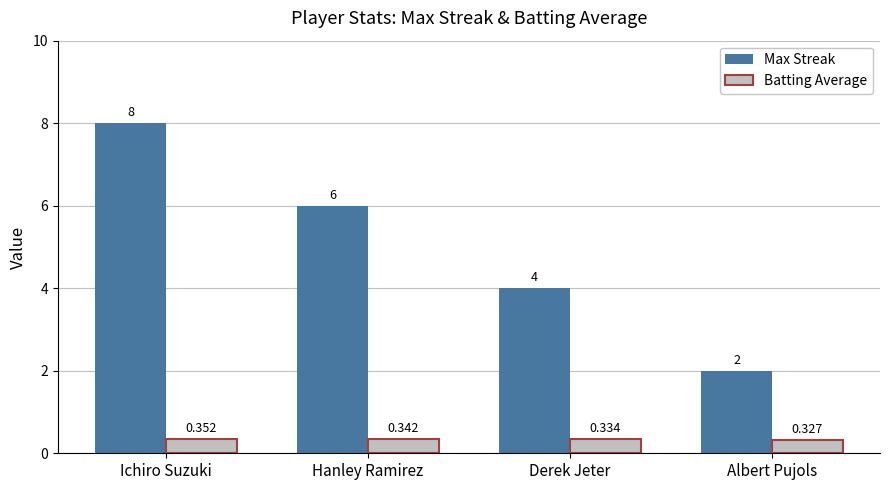

At which category is the sum across all series the highest?

Ichiro Suzuki